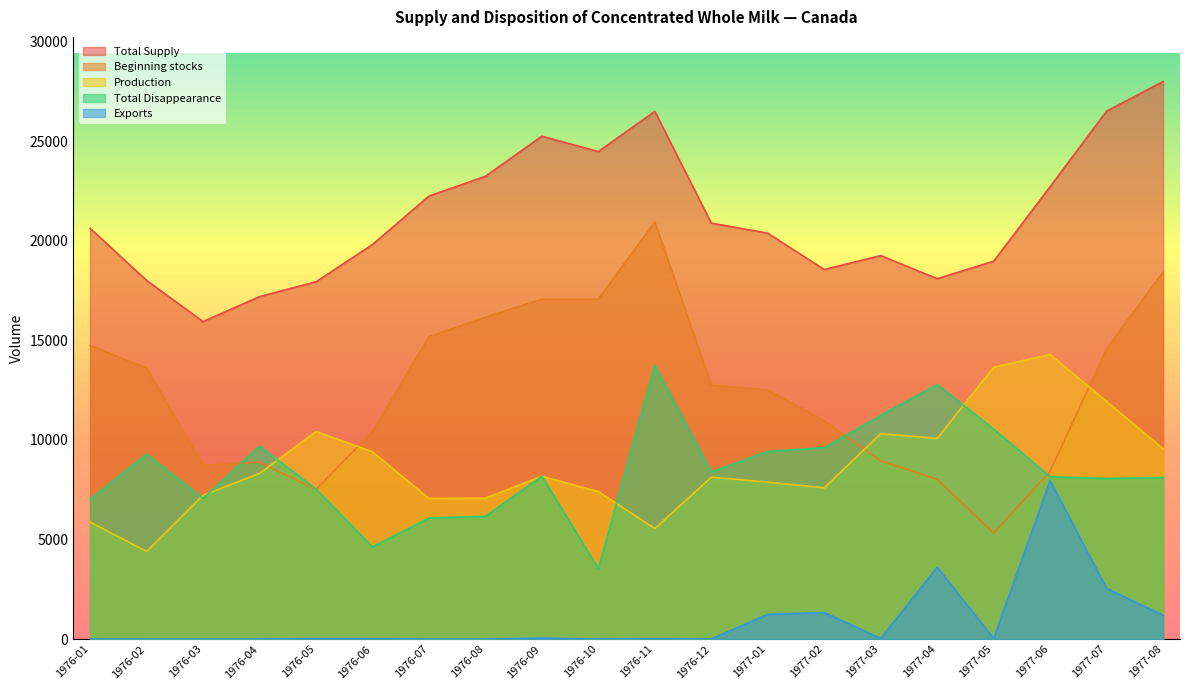

At which category is the sum across all series the highest?

1976-11